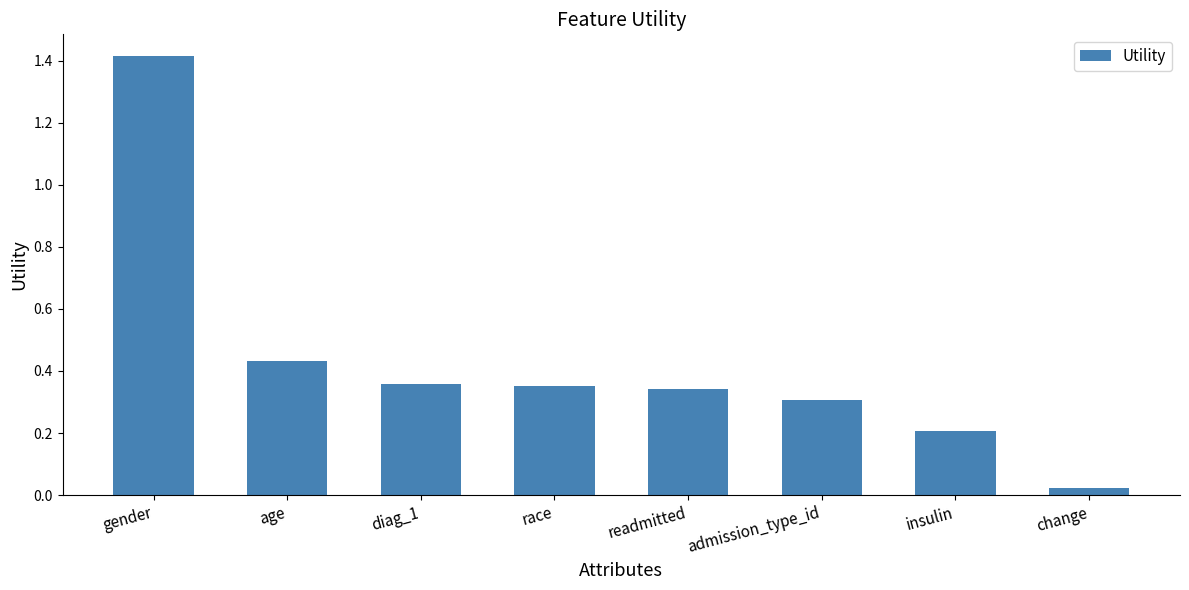

What is the difference between the maximum and minimum values?

1.4